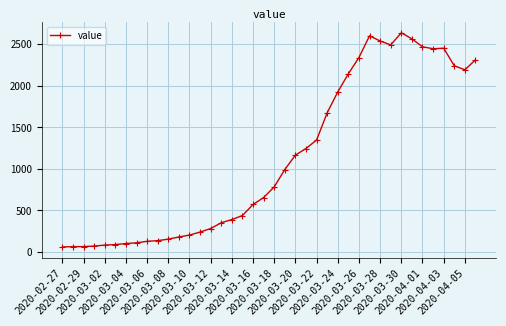

True or false: the data has more than 2 interior local peaks.

True